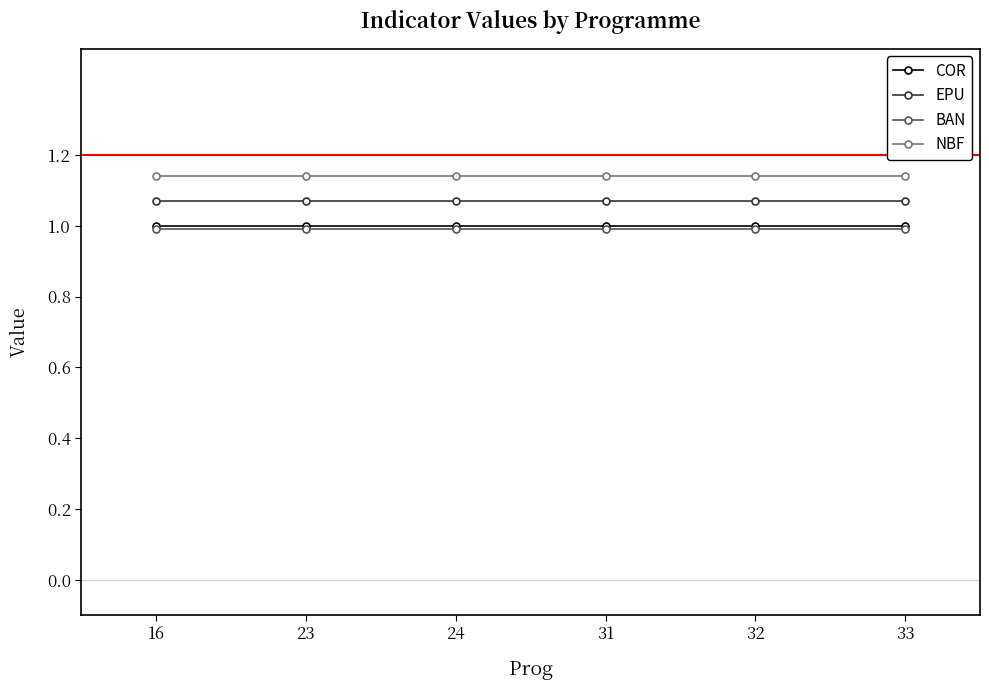

True or false: BAN and EPU cross at least once.

False